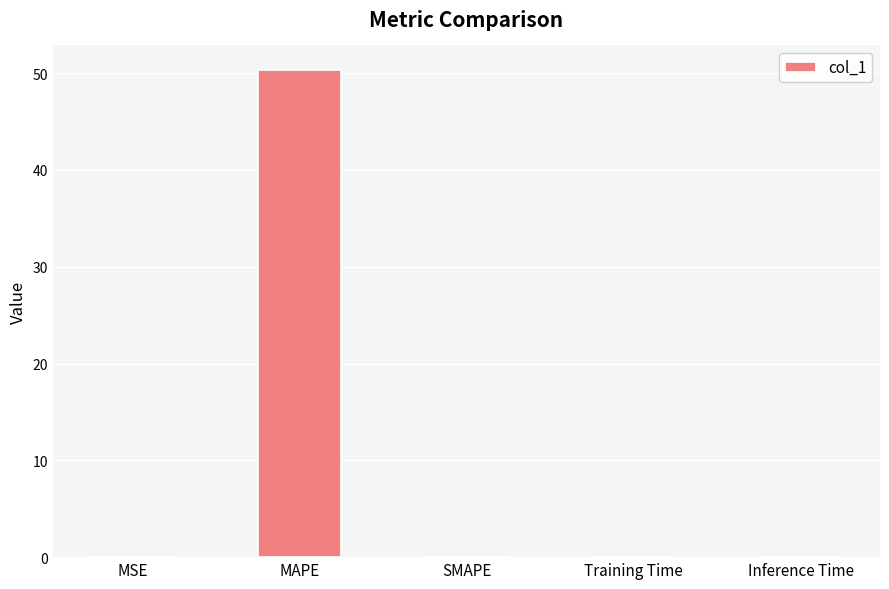

Which has a higher value, Inference Time or MAPE?

MAPE